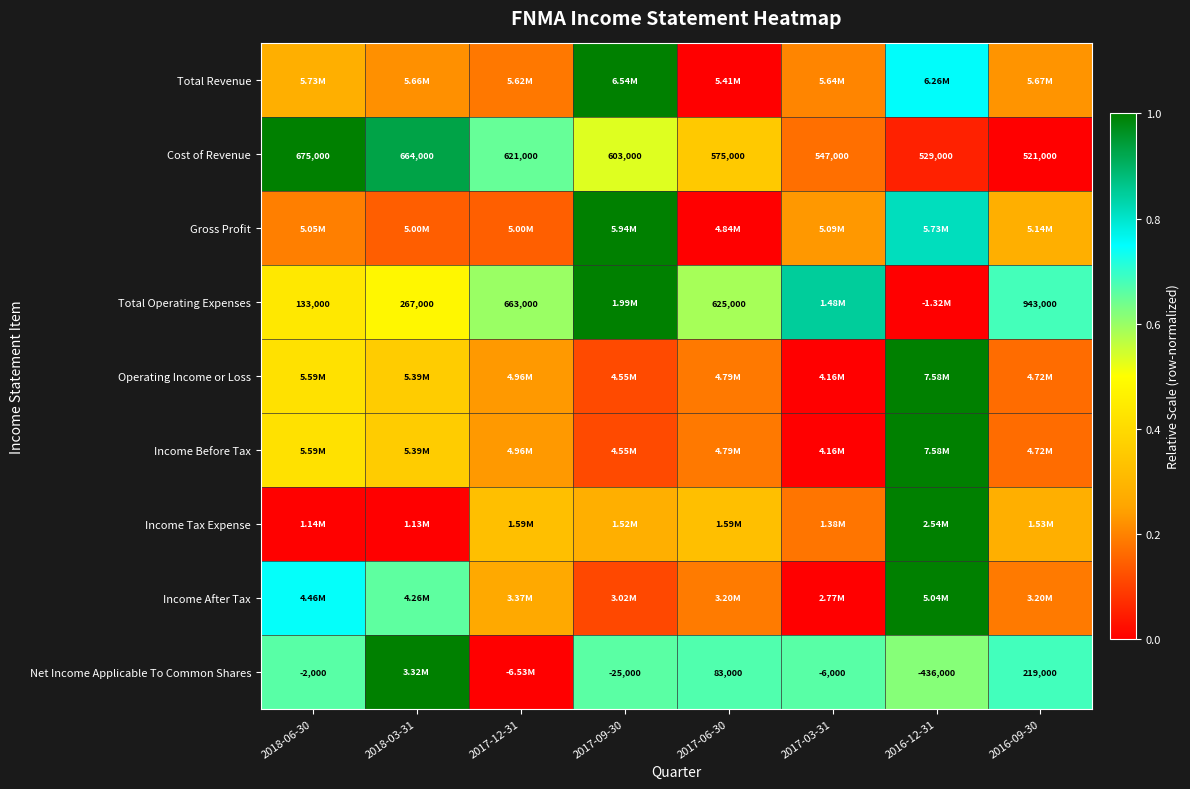

Is the value of Net Income Applicable To Common Shares at 2017-03-31 greater than the value of Total Operating Expenses at 2018-03-31?

No